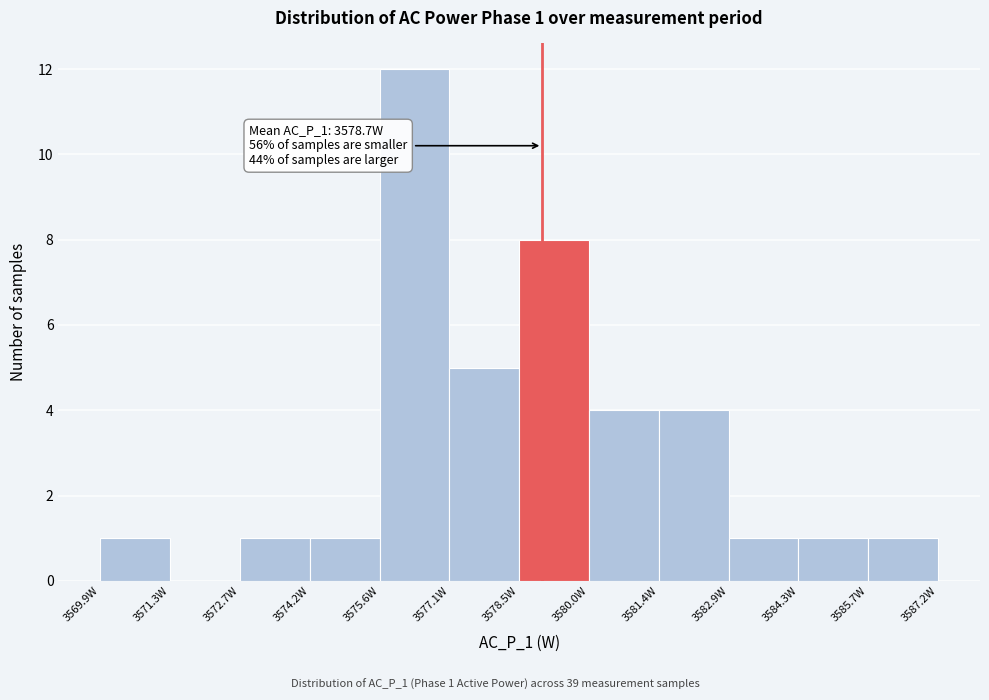

Which range on the x-axis has the tallest bar?

3575.6 to 3577.0